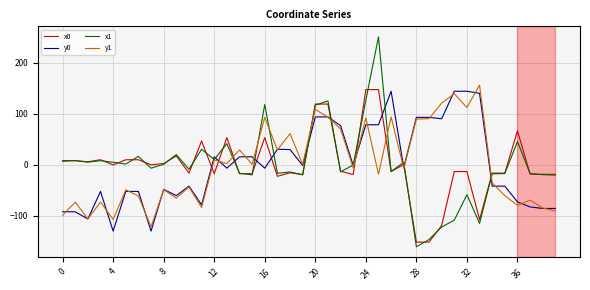

Which series has the largest range (max minus min)?

x1